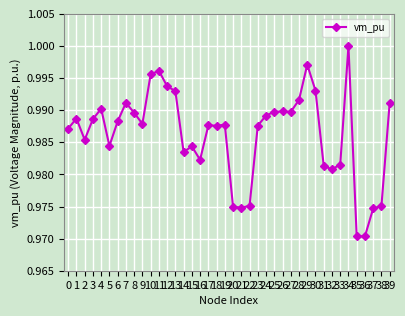

Does the chart have visible grid lines?

Yes